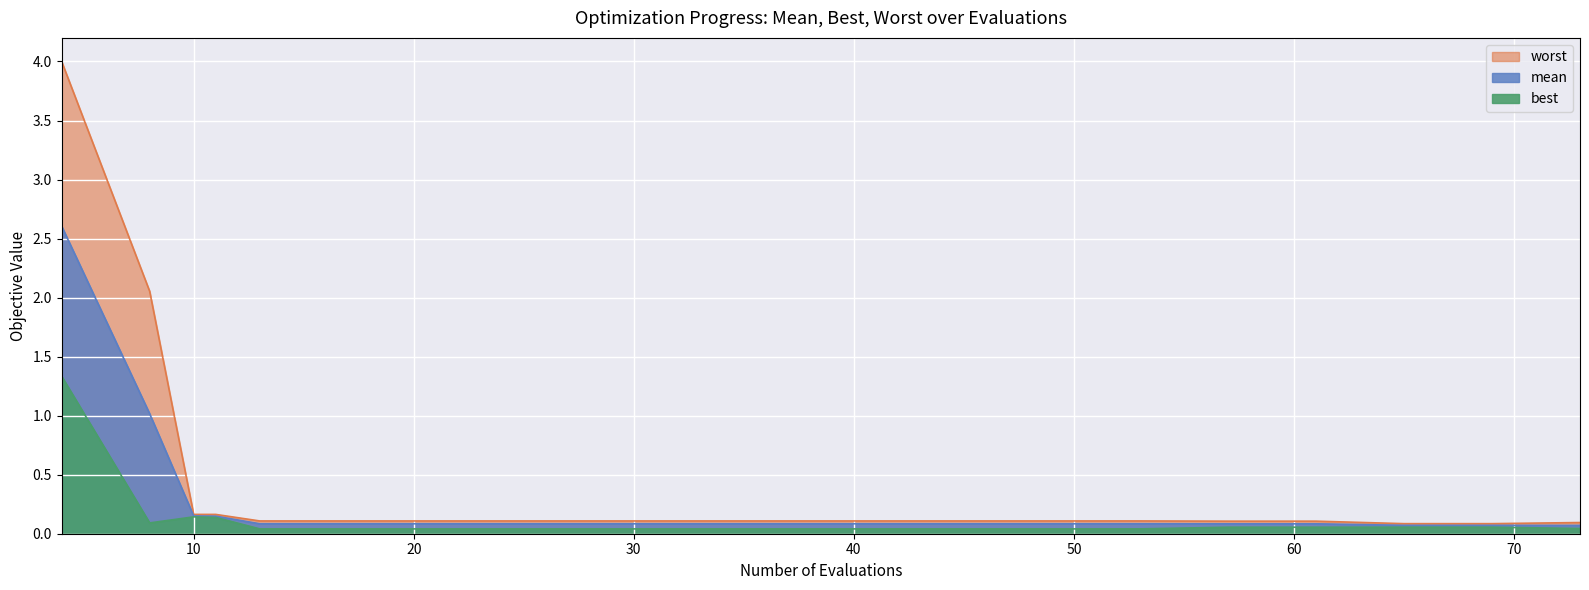

How many series are shown in this chart?

3